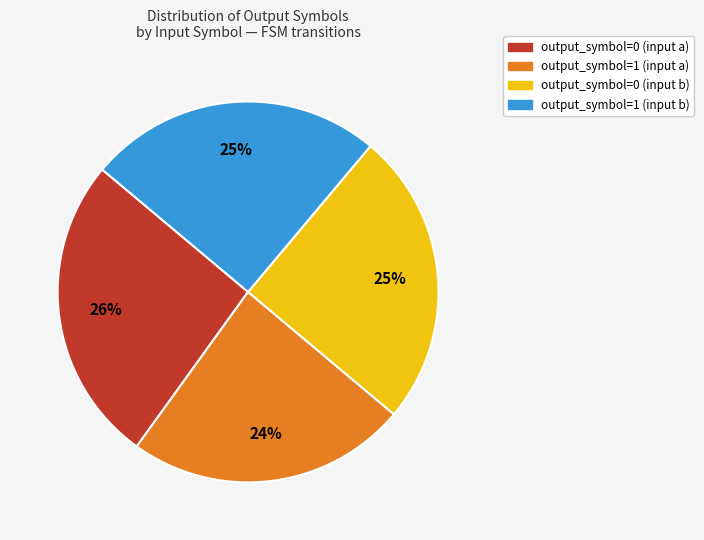

Combined, do output_symbol=0 (input a) and output_symbol=1 (input b) account for over 50%?

Yes